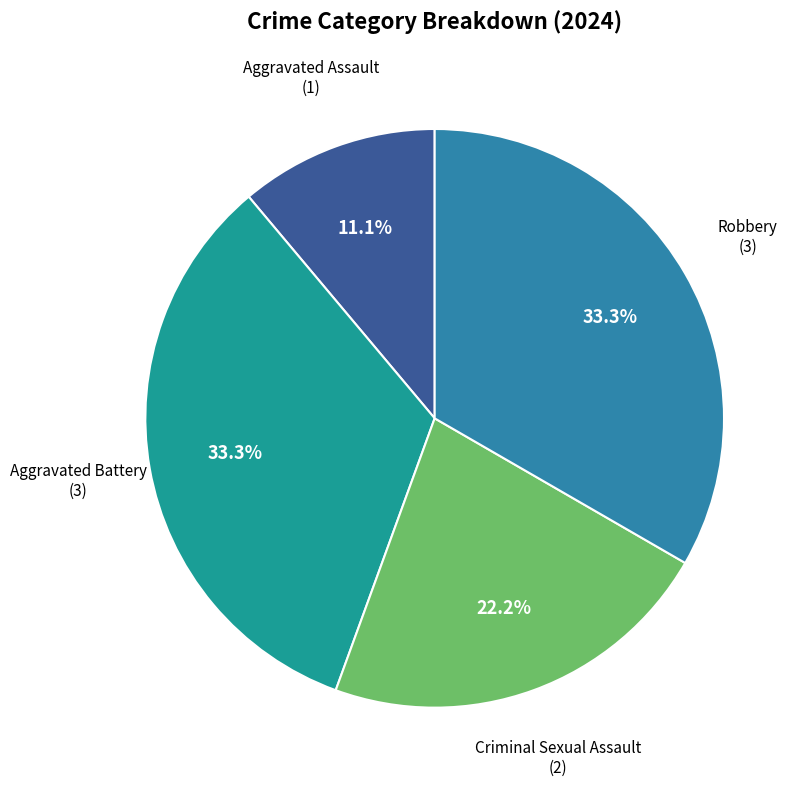

To the nearest percent, what is the difference between the Aggravated Battery and Aggravated Assault slice percentages?

22%